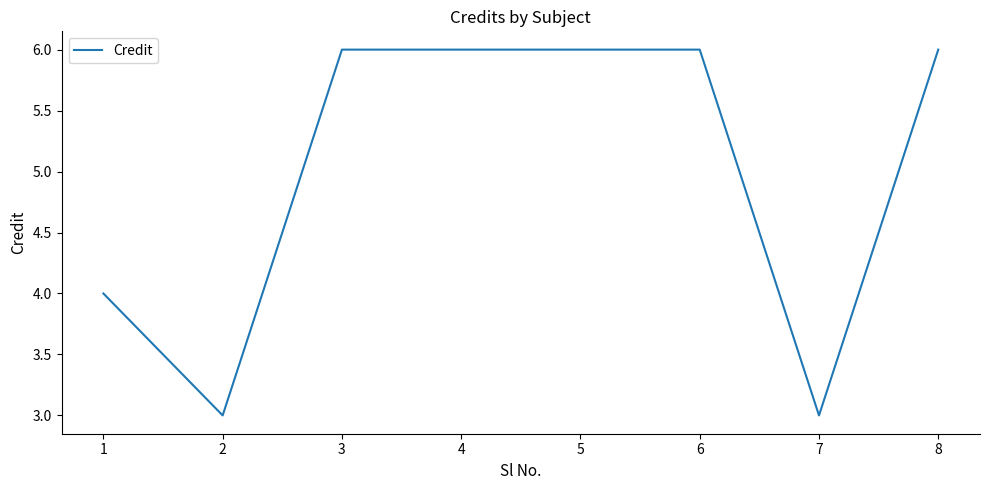

What is the difference between the maximum and minimum values?

3